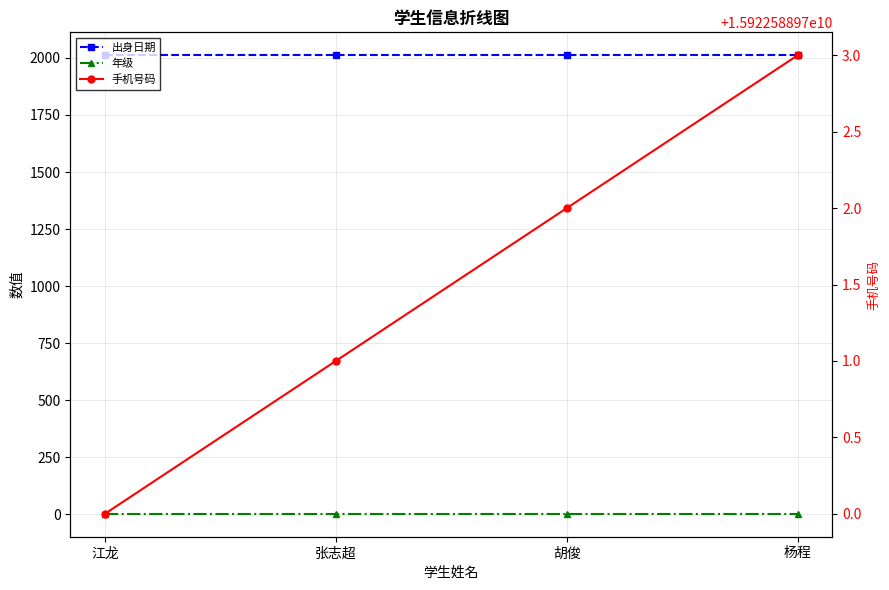

True or false: 出身日期 and 手机号码 cross at least once.

False